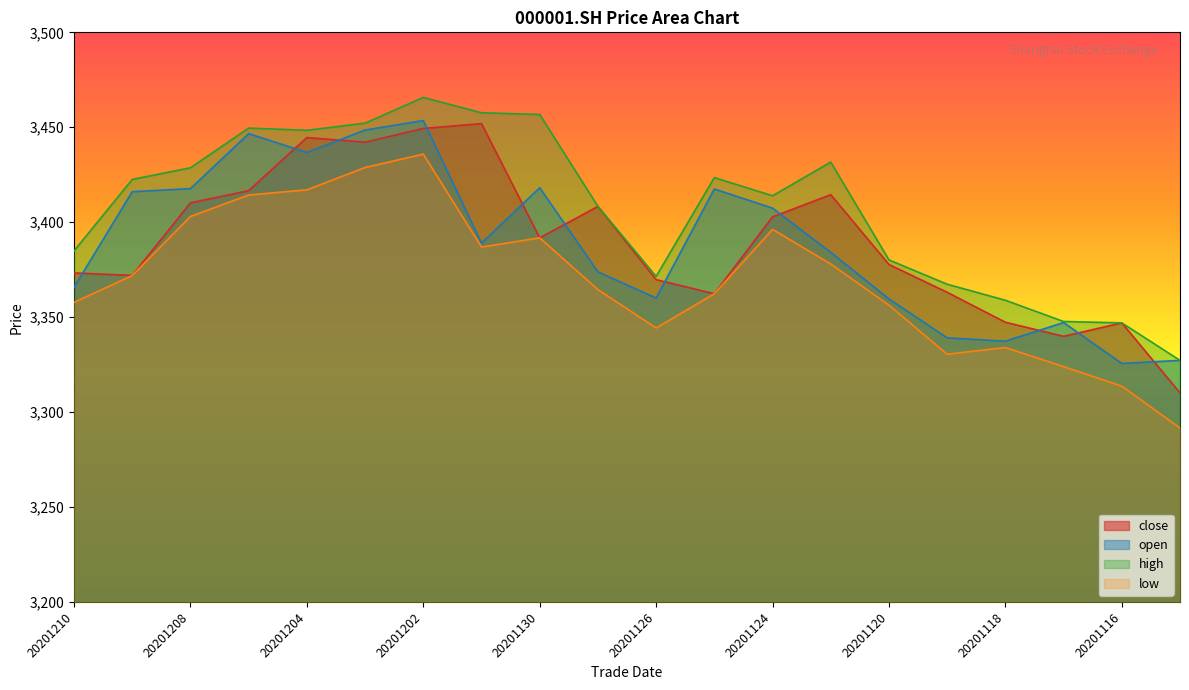

True or false: low has more than 2 interior local peaks.

True